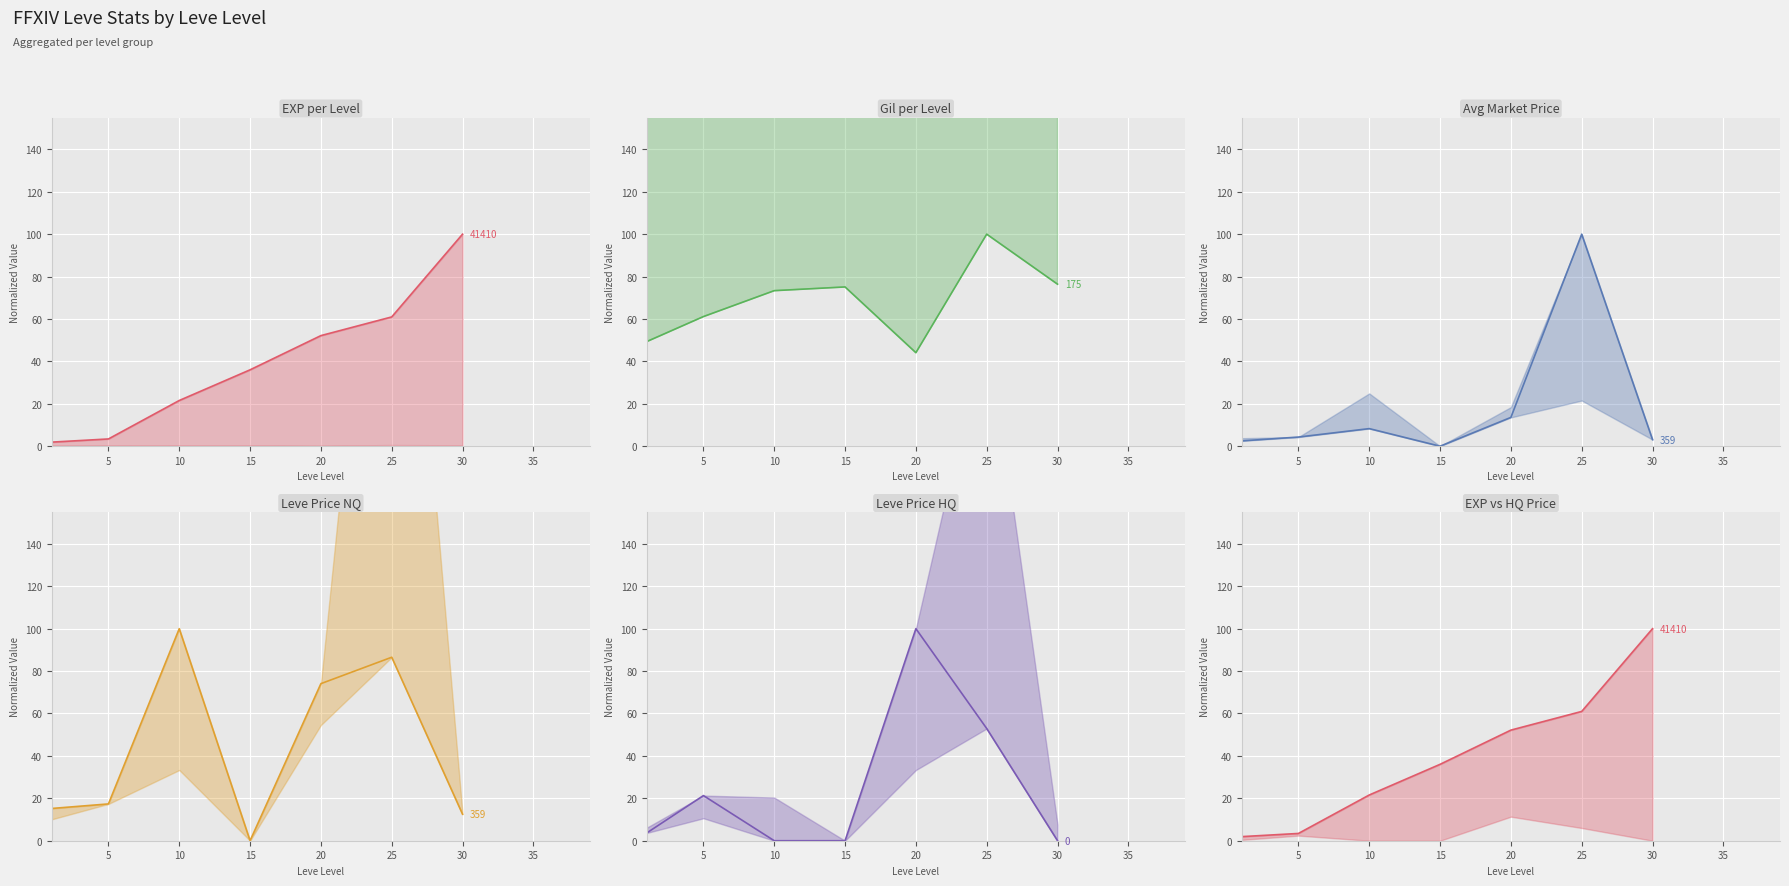

What is the average value of the LevePriceNQ series?

43.7